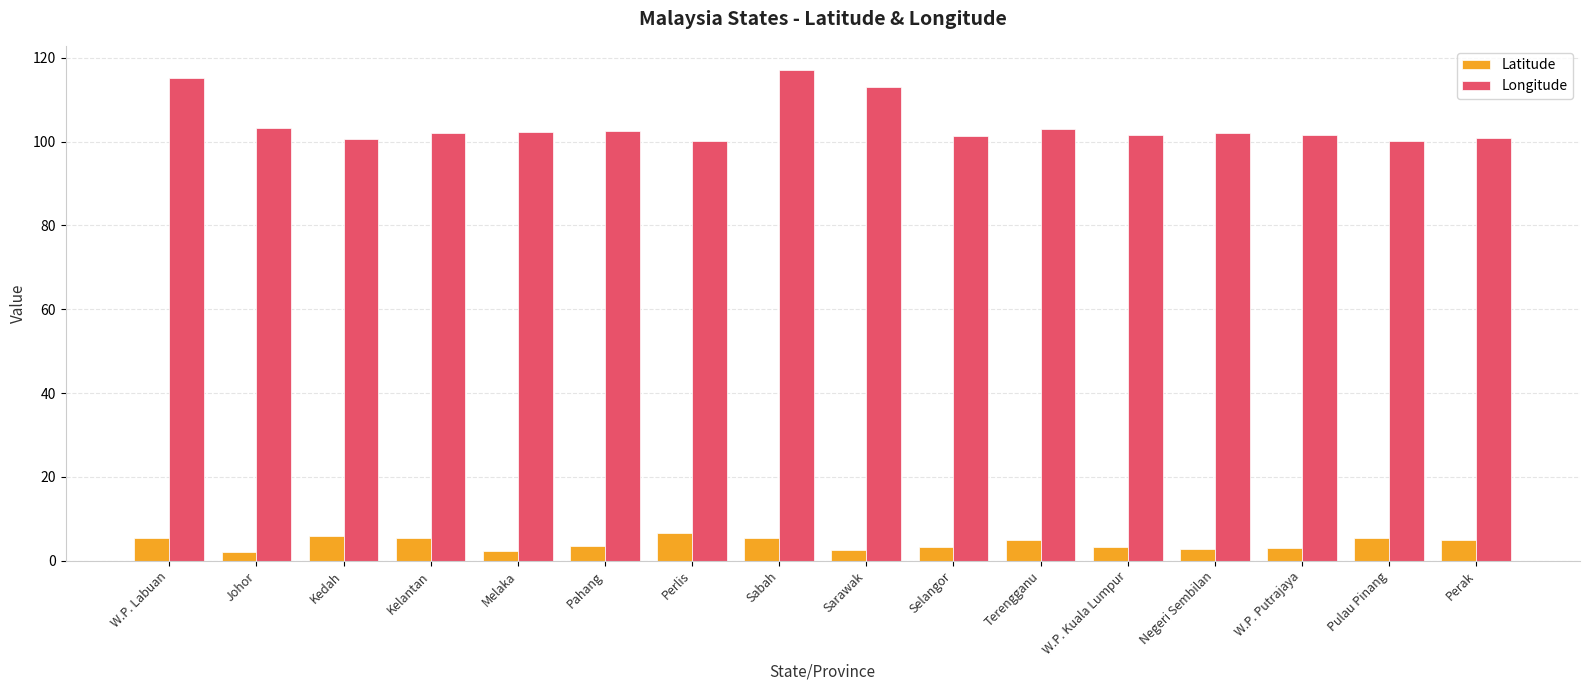

What is the approximate value of Latitude at Perak?

4.8